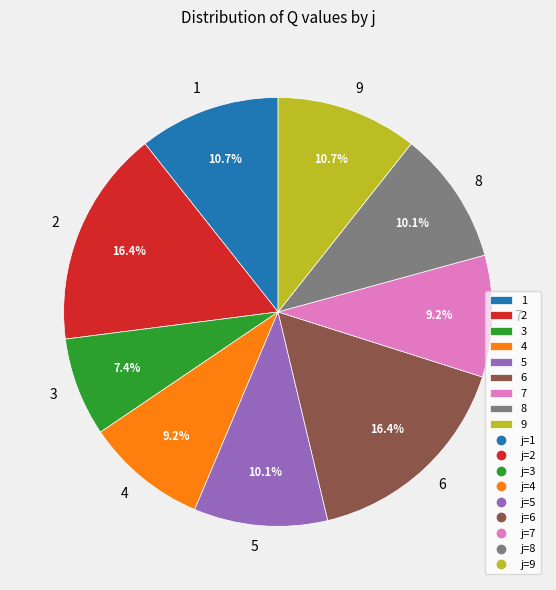

How many segments does this pie chart have?

9